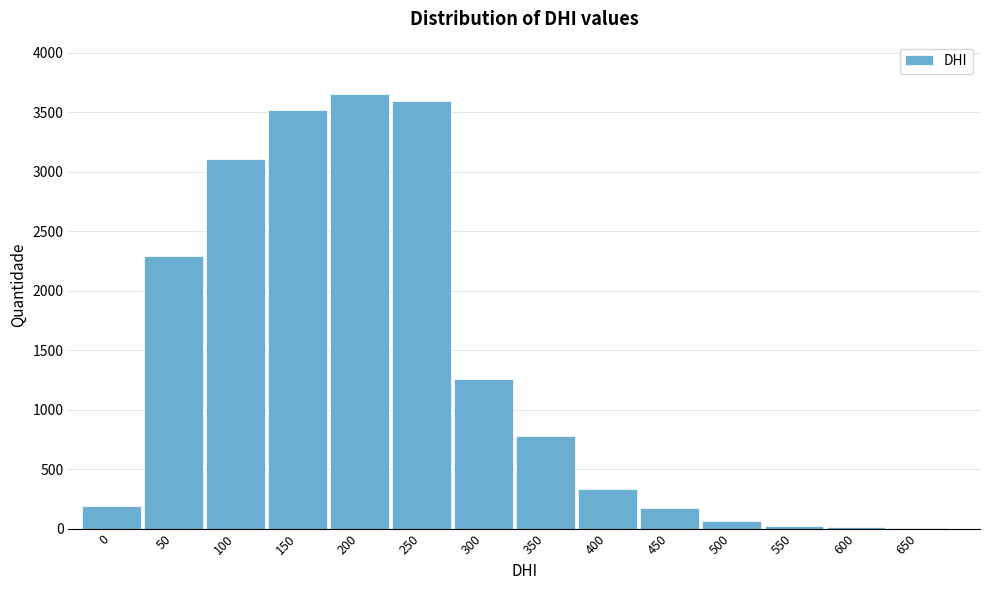

What is the change in value from 150 to 350?

-2739